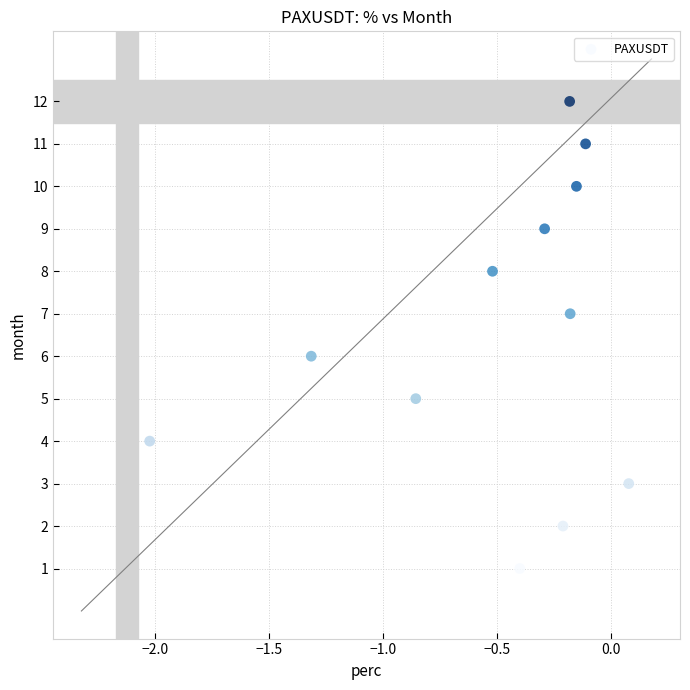

What is the range of Y values (max minus min)?

11